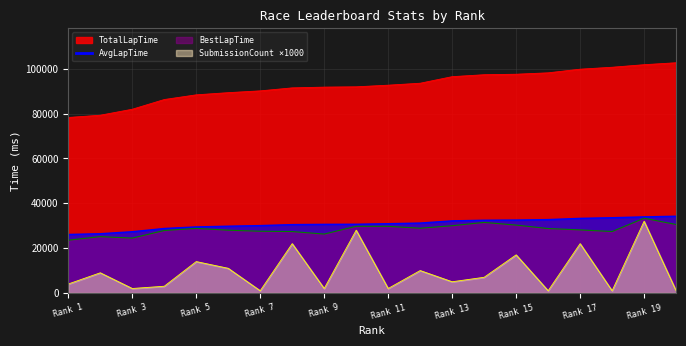

At Rank 5, list the series in order from largest to smallest.

TotalLapTime, AvgLapTime, BestLapTime, SubmissionCount